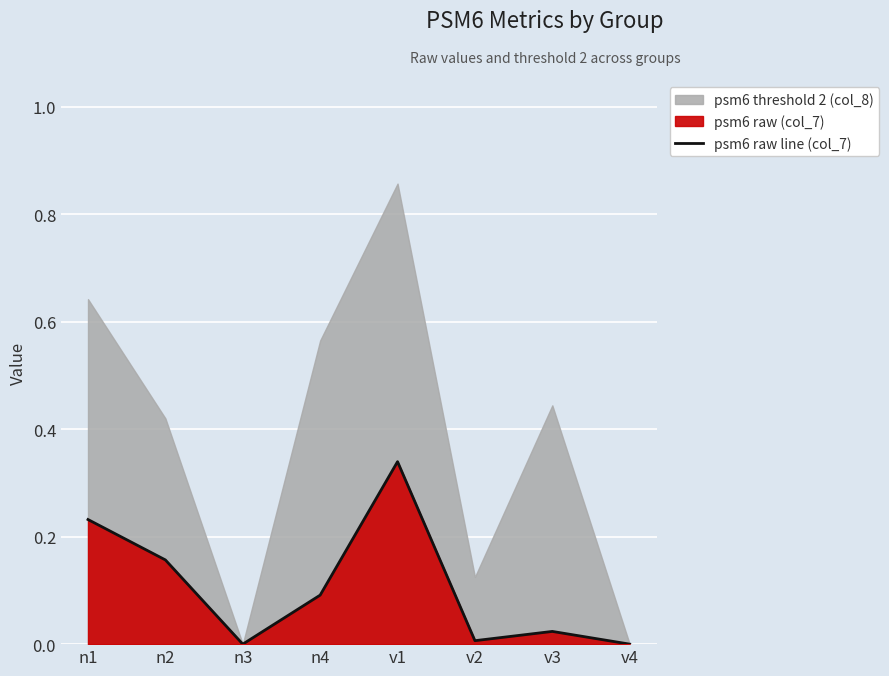

List the labels in order of value, smallest first.

n3, v4, v2, v3, n4, n2, n1, v1